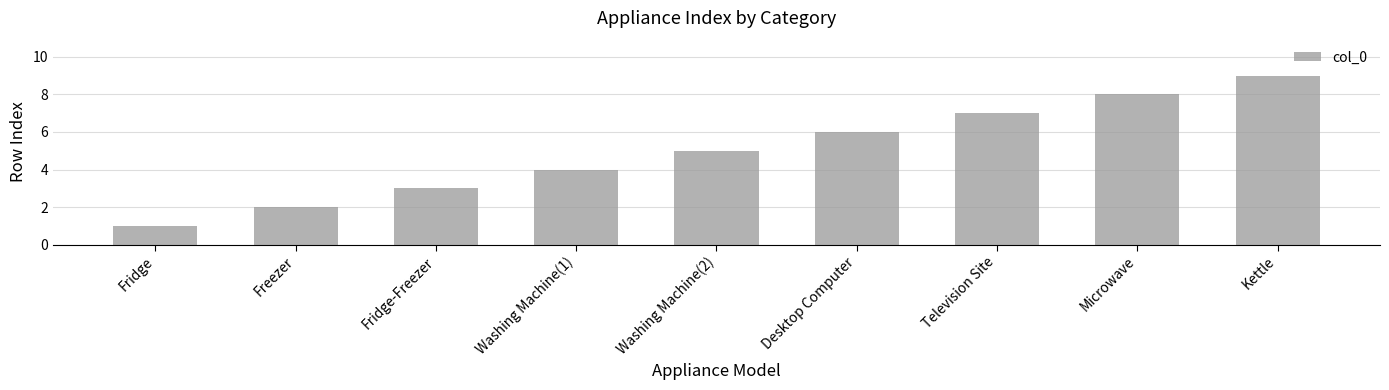

Rank the categories by value from highest to lowest.

Kettle, Microwave, Television Site, Desktop Computer, Washing Machine(2), Washing Machine(1), Fridge-Freezer, Freezer, Fridge